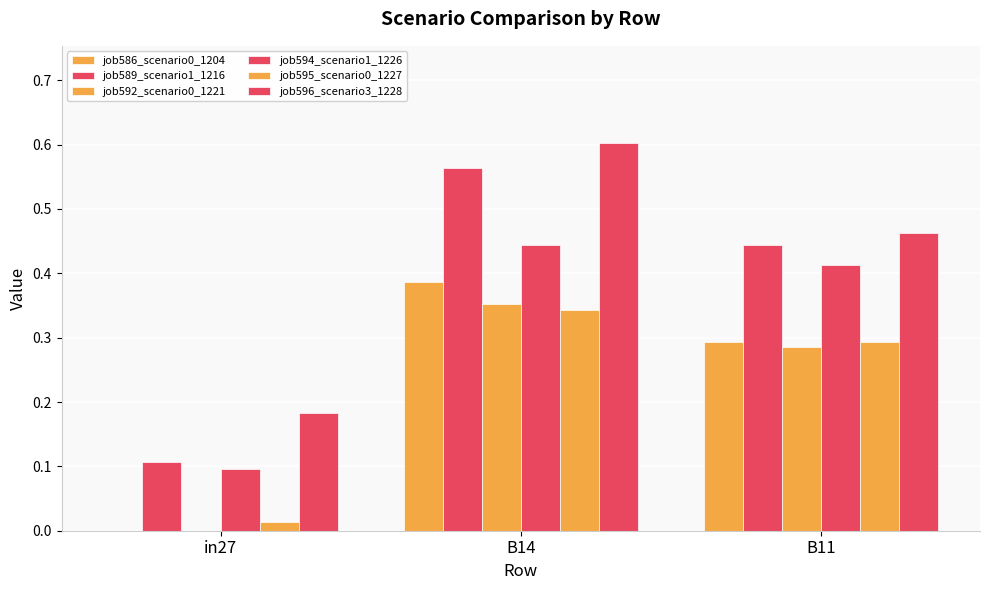

How many distinct data groups are displayed?

6